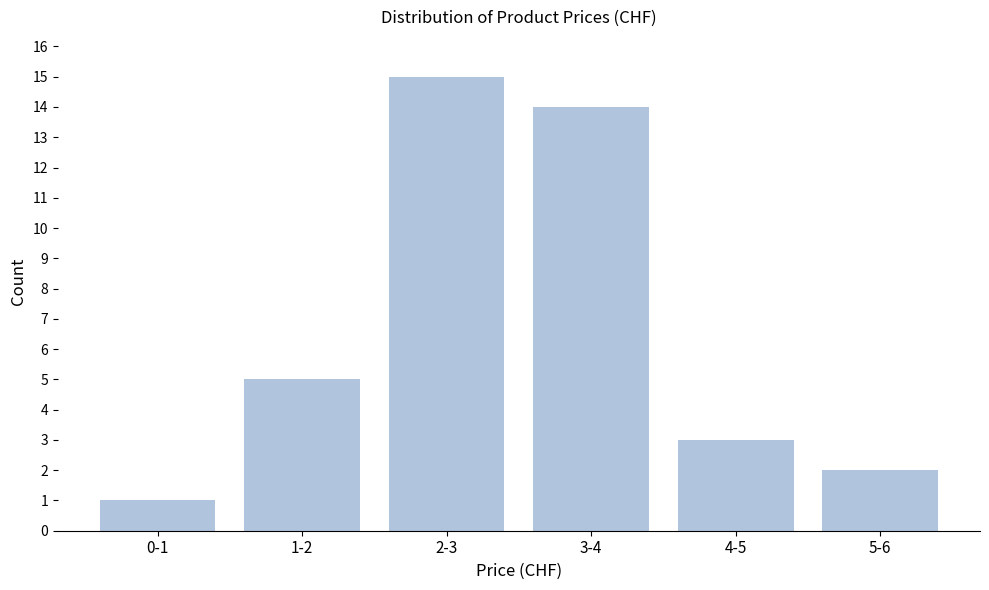

Reading left to right, what are all the values shown in this chart?

1	5	15	14	3	2